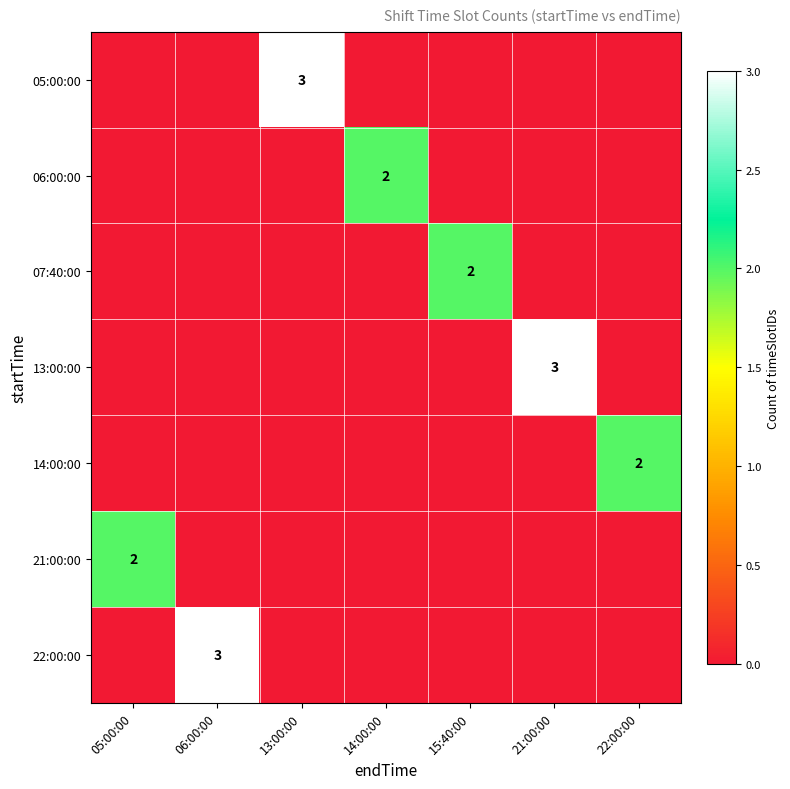

The 21:00:00 series shows 3 at 05:00:00. True or false?

False